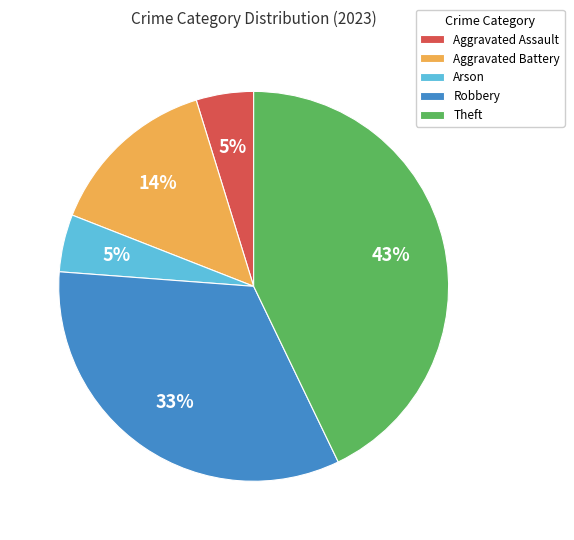

To the nearest percent, what is the average slice percentage?

20%